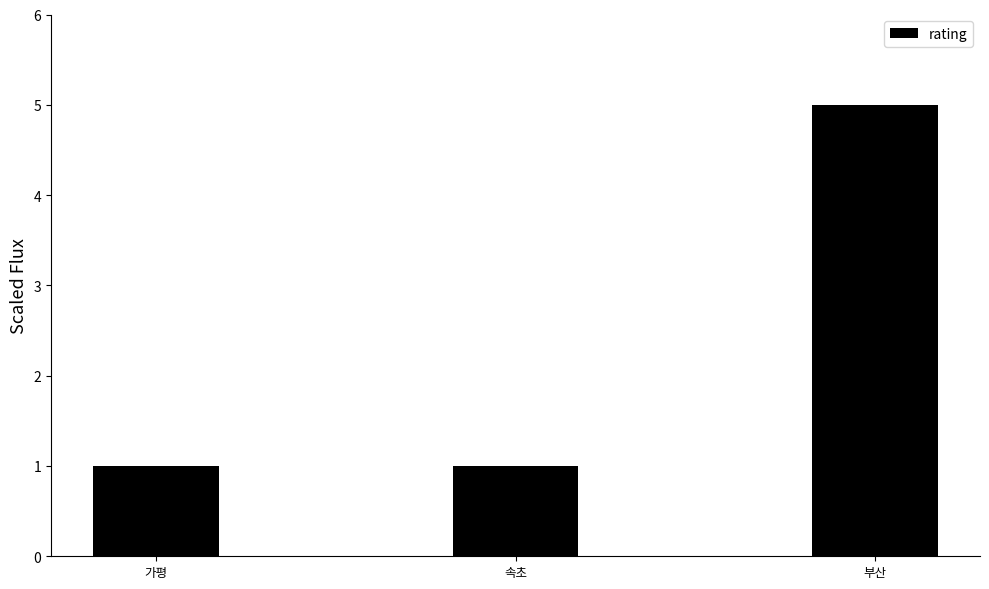

True or false: the data shows 7 at 부산.

False